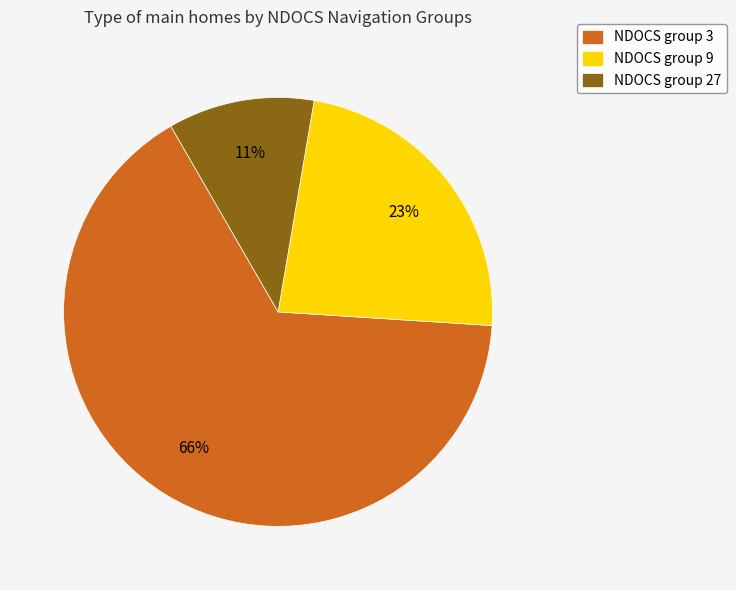

To the nearest percent, what percentage of the pie is NDOCS group 27?

11%